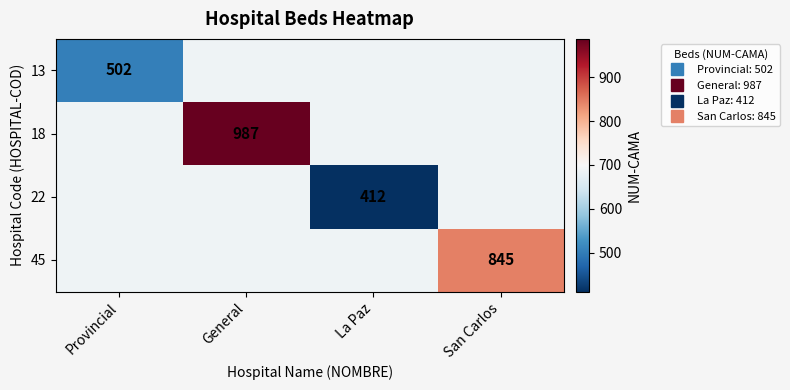

Which series has the largest total across all categories?

18